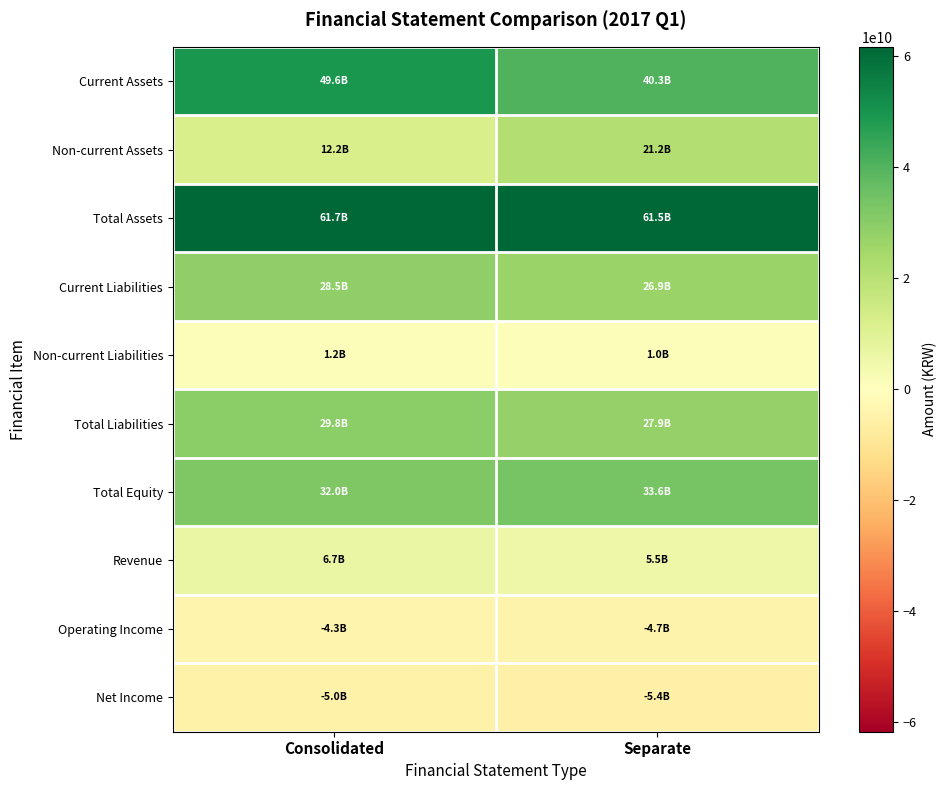

Which series changed the most between Consolidated and Separate?

Current Assets